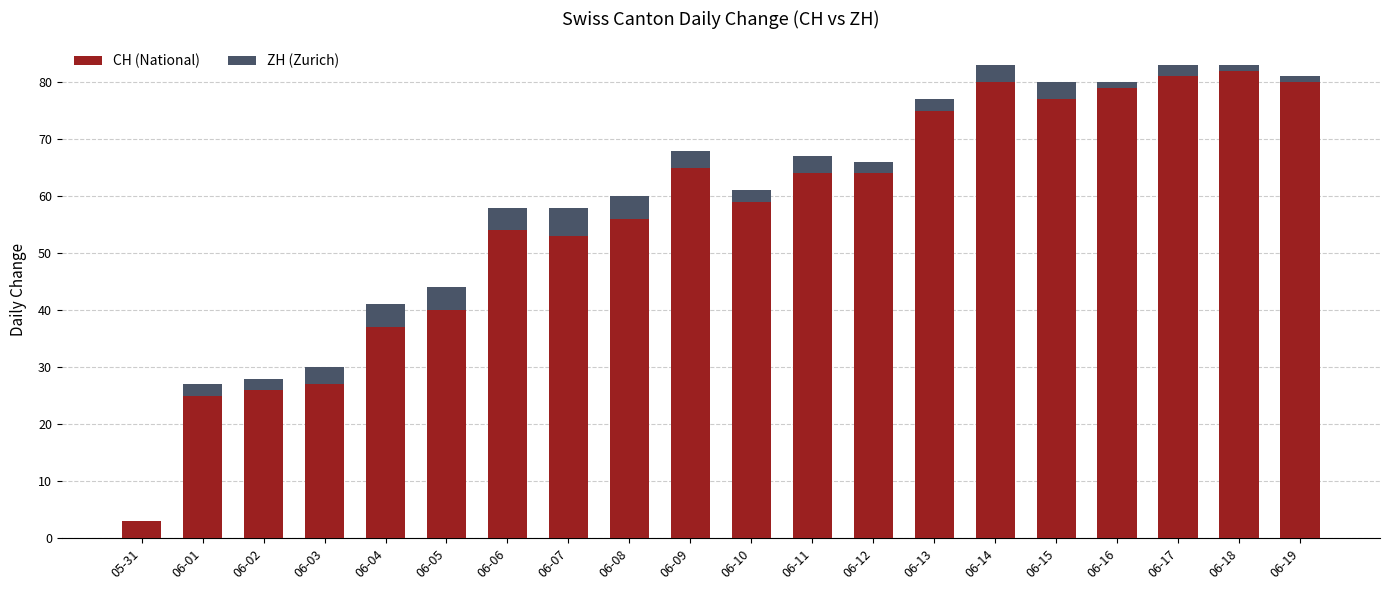

True or false: CH (National) has a value of 52 at 06-14.

False